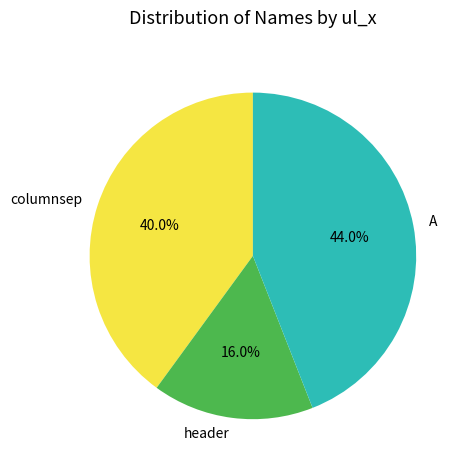

Which has a higher value, A or header?

A